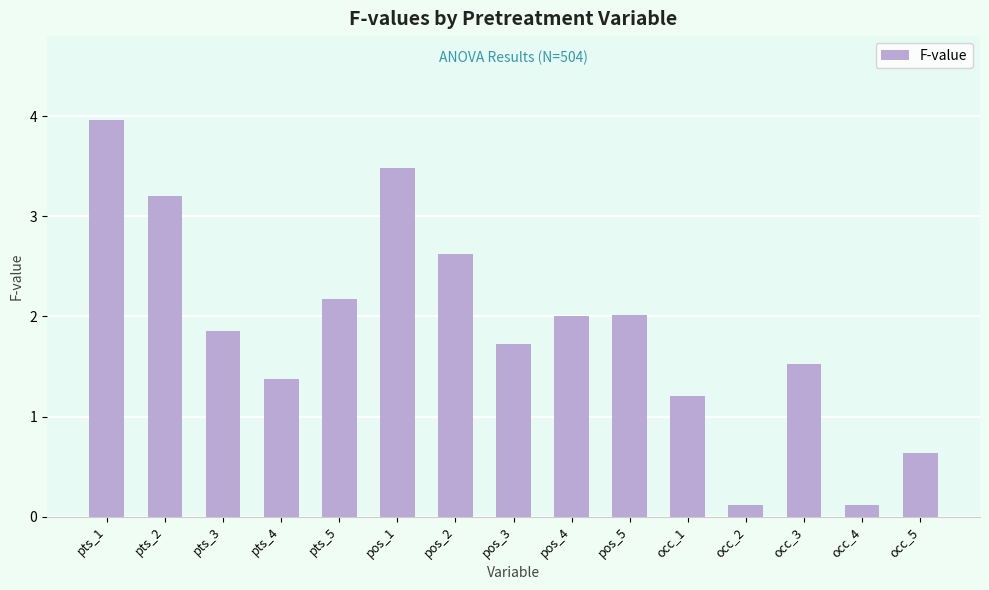

What value does the data have at pos_3?

1.7